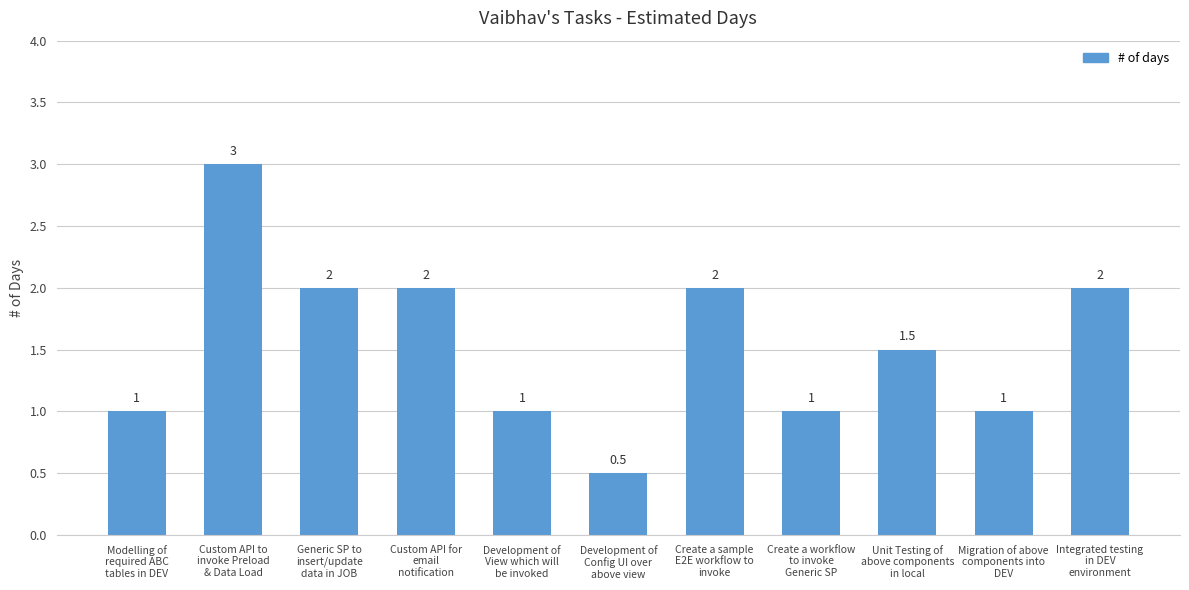

What is the value of the 5th bar from the left?

1.0